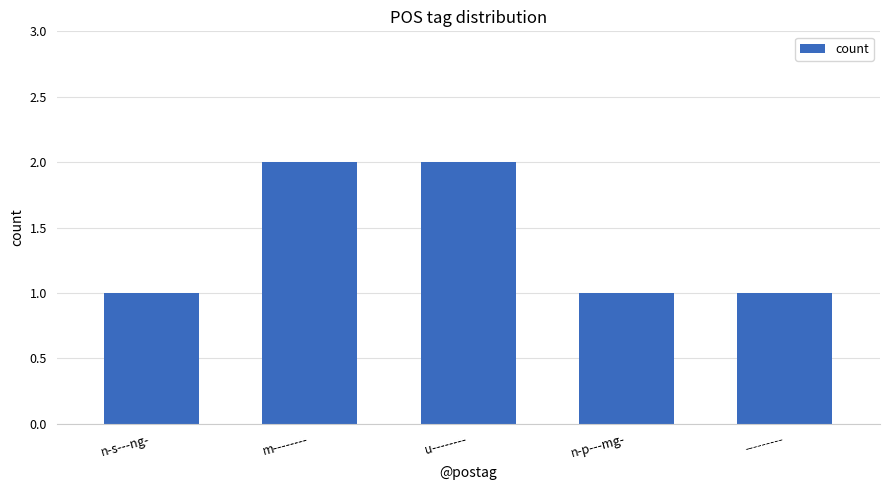

What is the label of the 4th bar from the right?

m--------